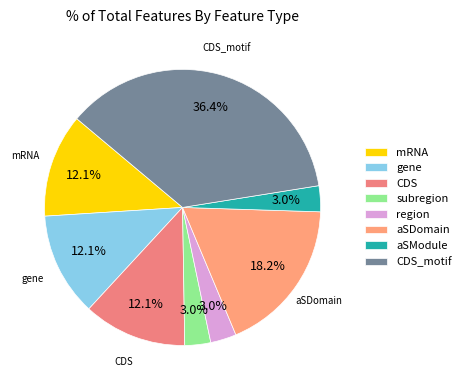

Is there any slice that represents more than half of the pie?

No